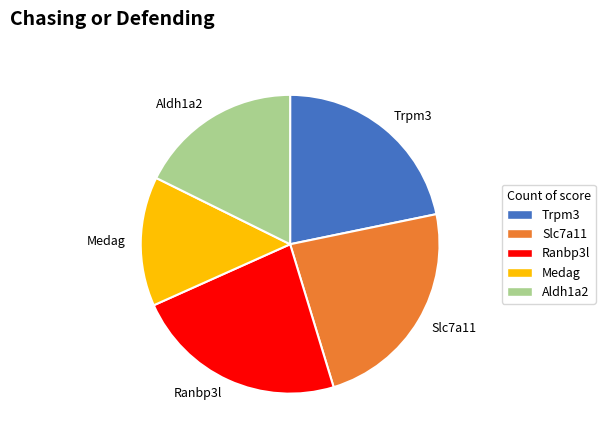

Count the number of slices in the pie.

5